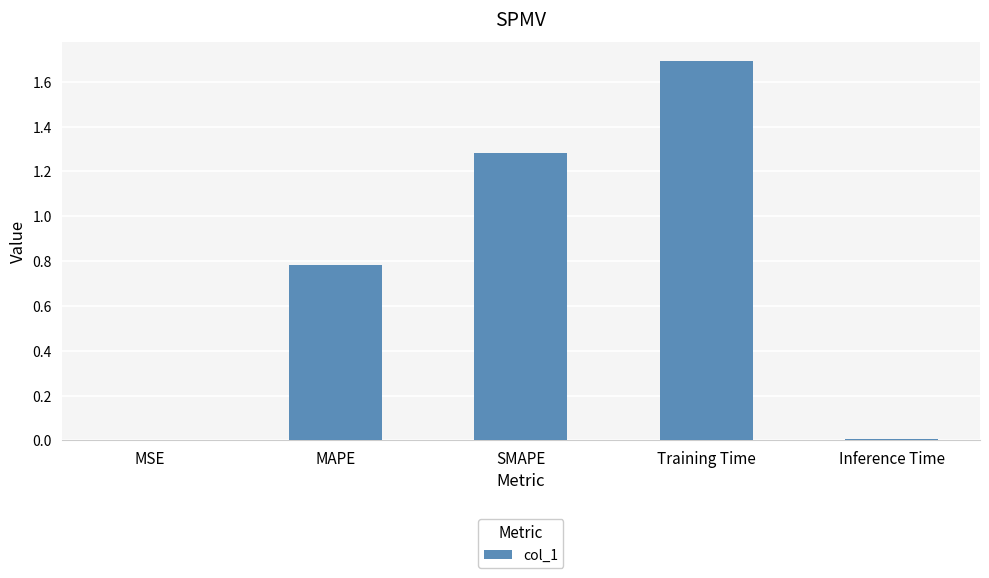

The value at SMAPE is 1.3. True or false?

True